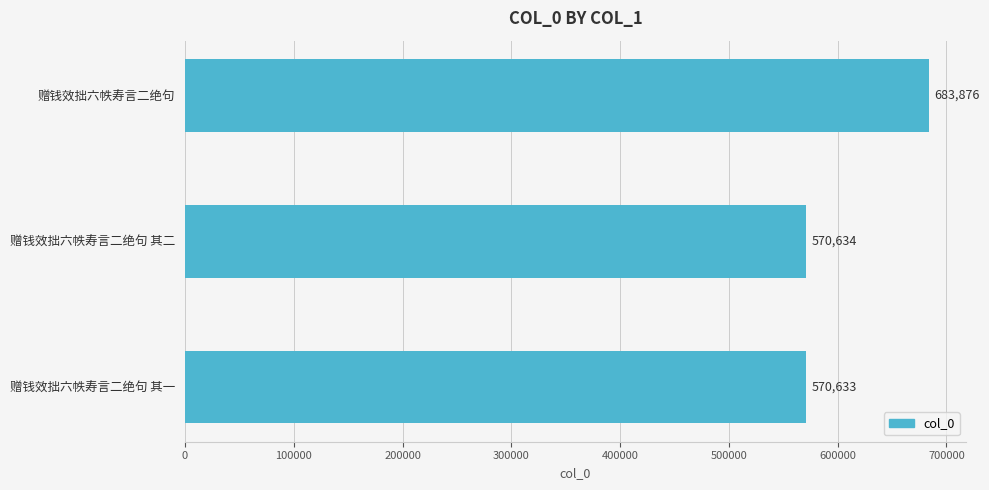

Reading bottom to top, extract all data points from this chart.

赠钱效拙六帙寿言二绝句 其一=570633	赠钱效拙六帙寿言二绝句 其二=570634	赠钱效拙六帙寿言二绝句=683876